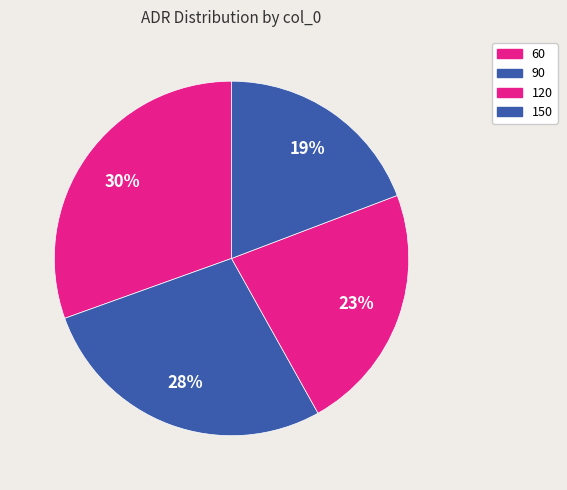

Does any single category account for the majority?

No